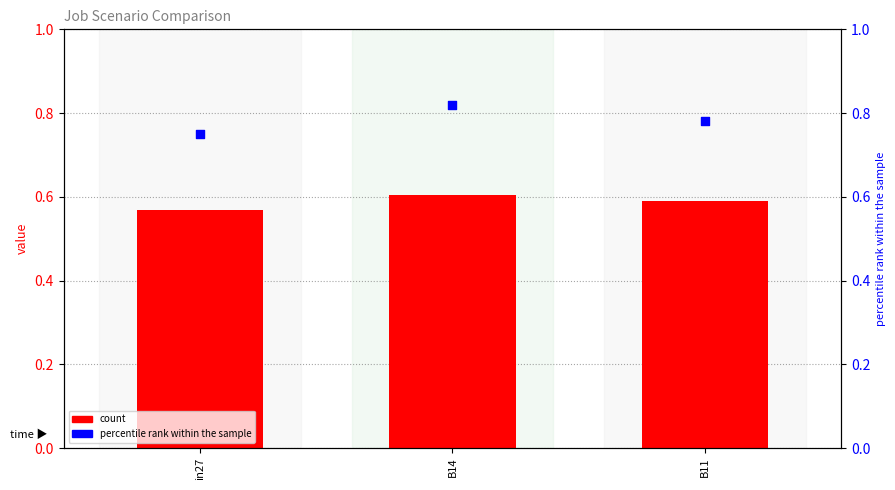

Which series has the largest total across all categories?

percentile rank within the sample